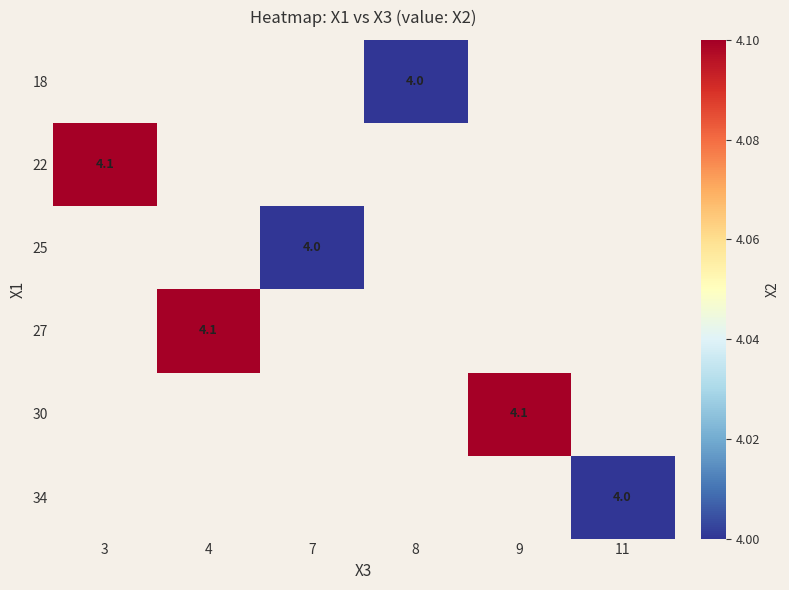

True or false: 22 has a value of 1.3 at 3.

False